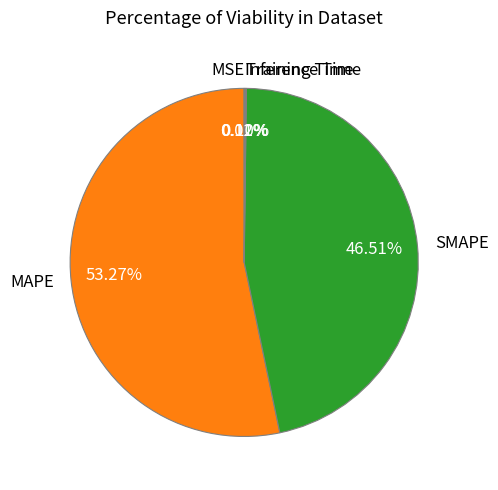

Which category has the biggest portion of the pie?

MAPE